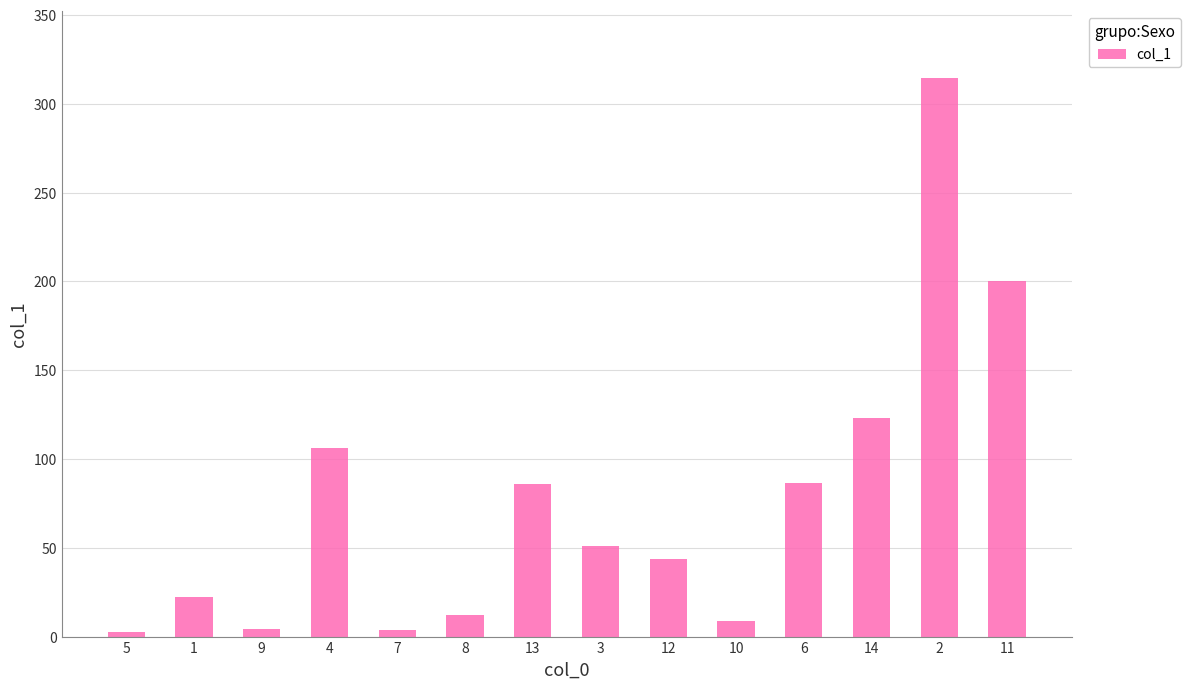

What is the ratio of the value at 12 to the value at 9?

10.9